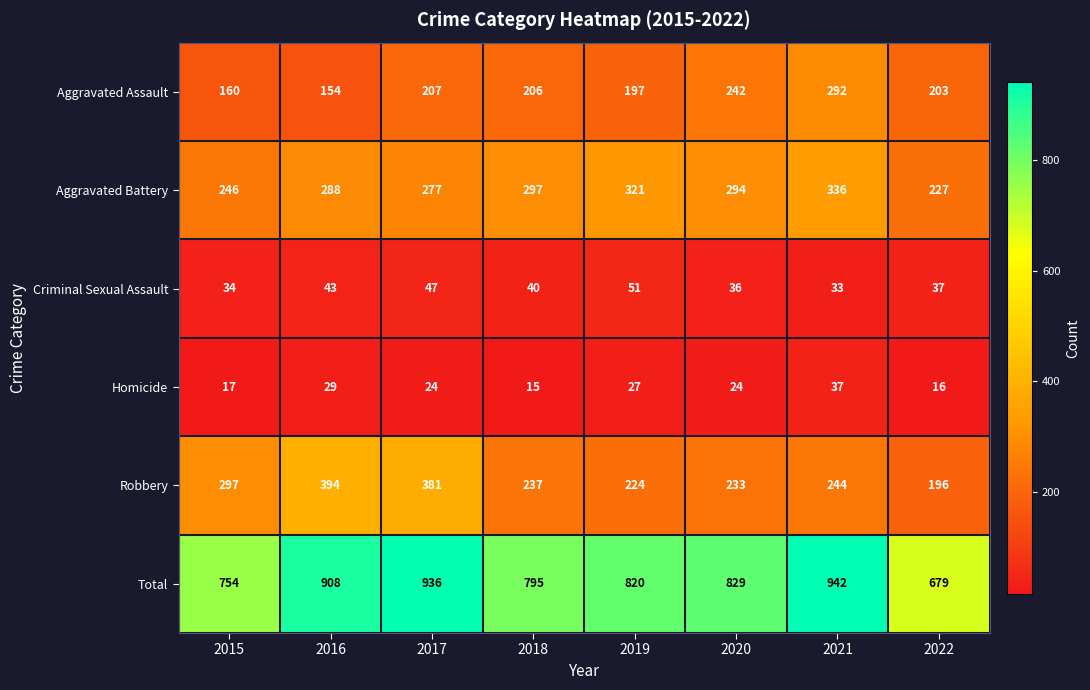

Between 2015 and 2018, which series saw the biggest shift?

Robbery